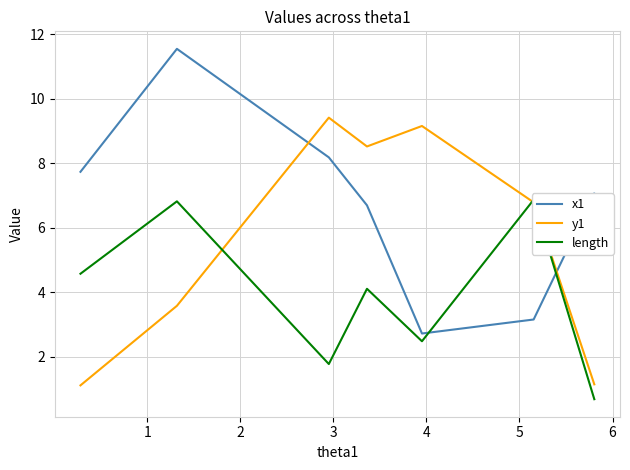

True or false: y1 and x1 intersect in this chart.

True